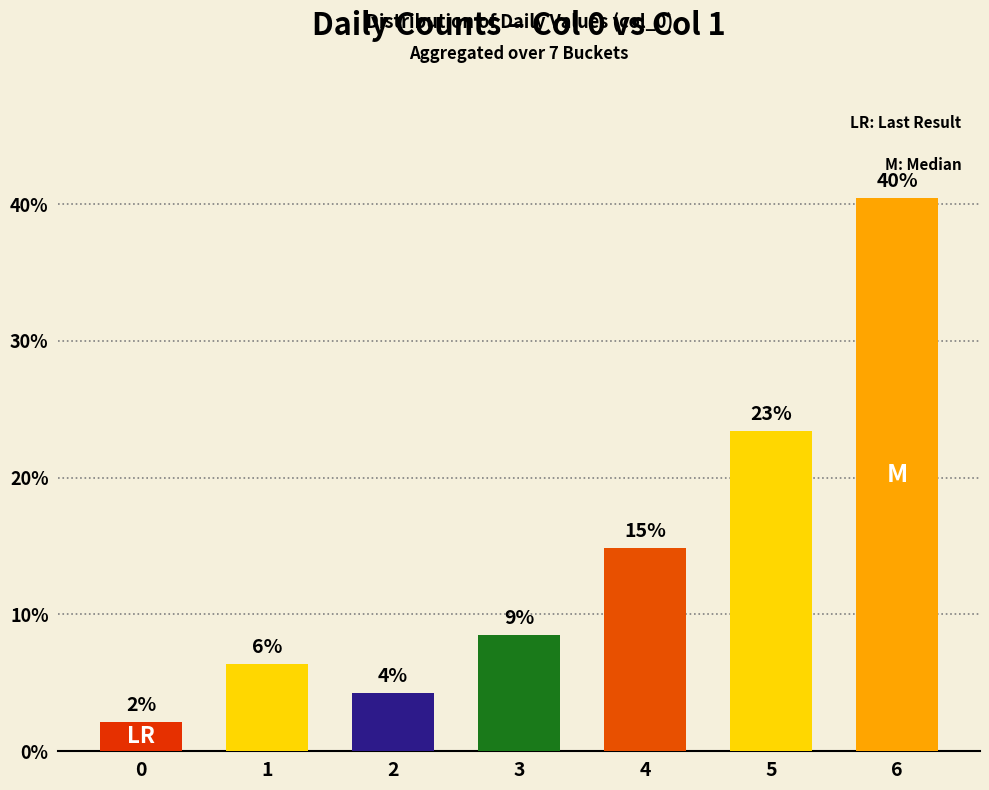

At which label is the value closest to 21?

5